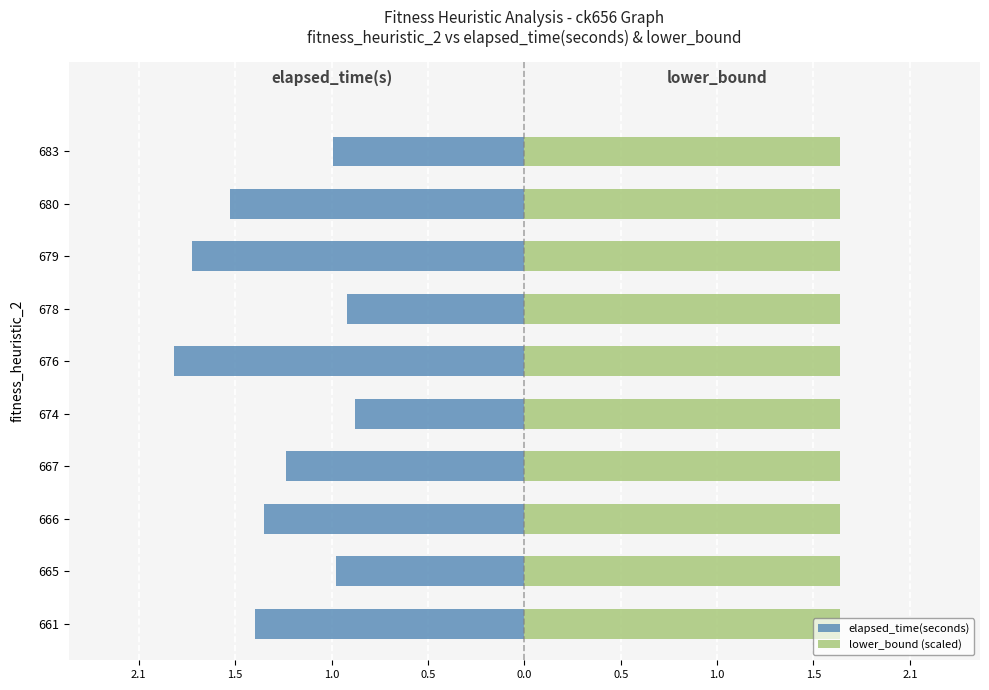

What is the spread (max minus min) of values at 0.5?

1.8